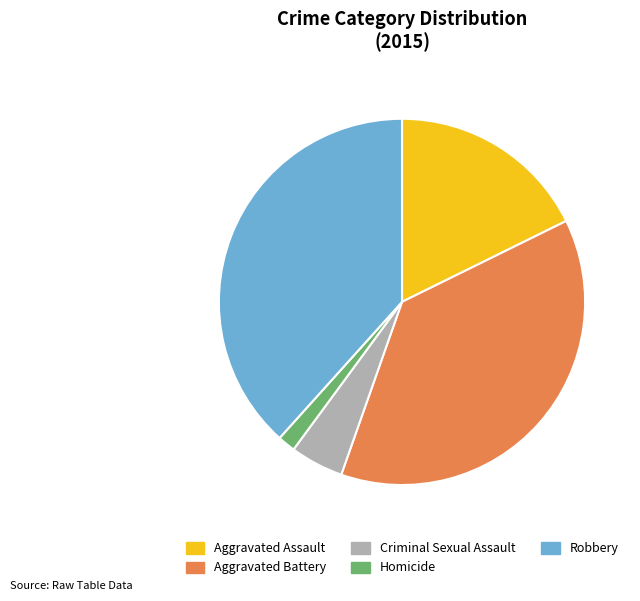

True or false: Aggravated Assault accounts for 32% of the total.

False